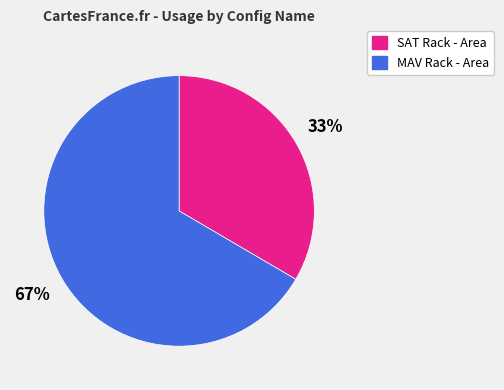

Is the sum of MAV Rack - Area and SAT Rack - Area greater than half?

Yes